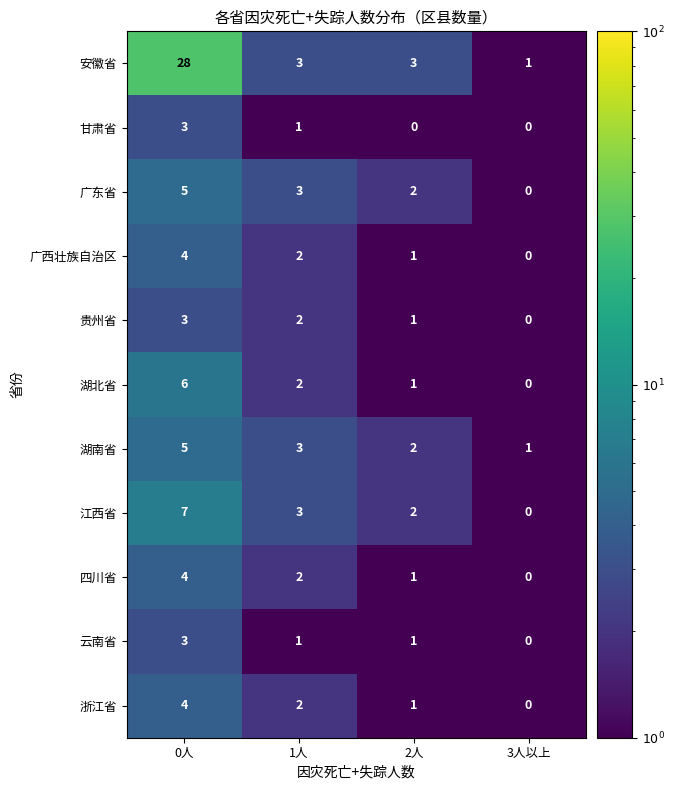

Where is 广东省 nearest to the value 2?

2人